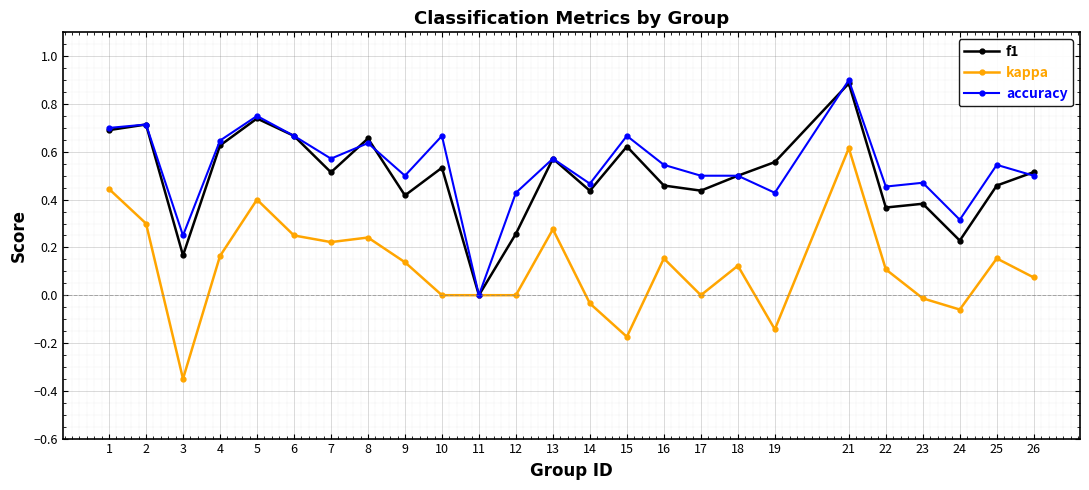

Rank the series at 16 from highest to lowest value.

accuracy, f1, kappa